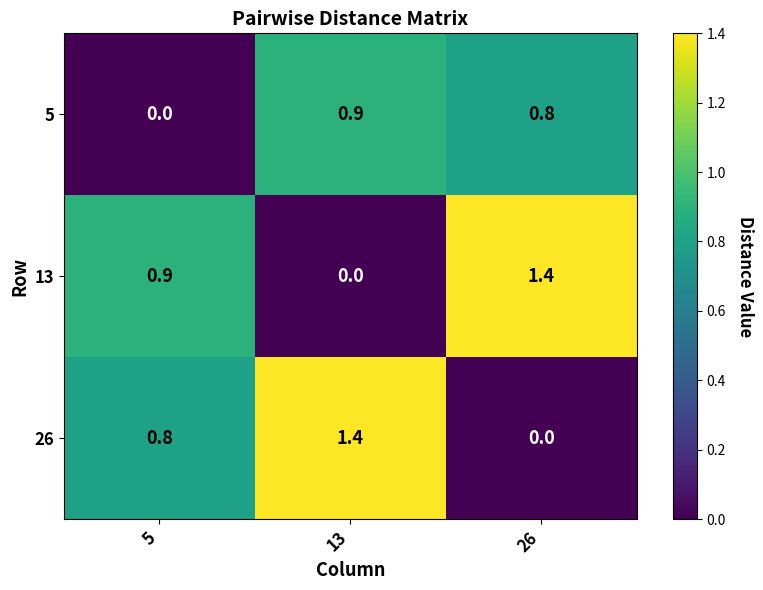

Rank the series by their average value, from highest to lowest.

13, 26, 5